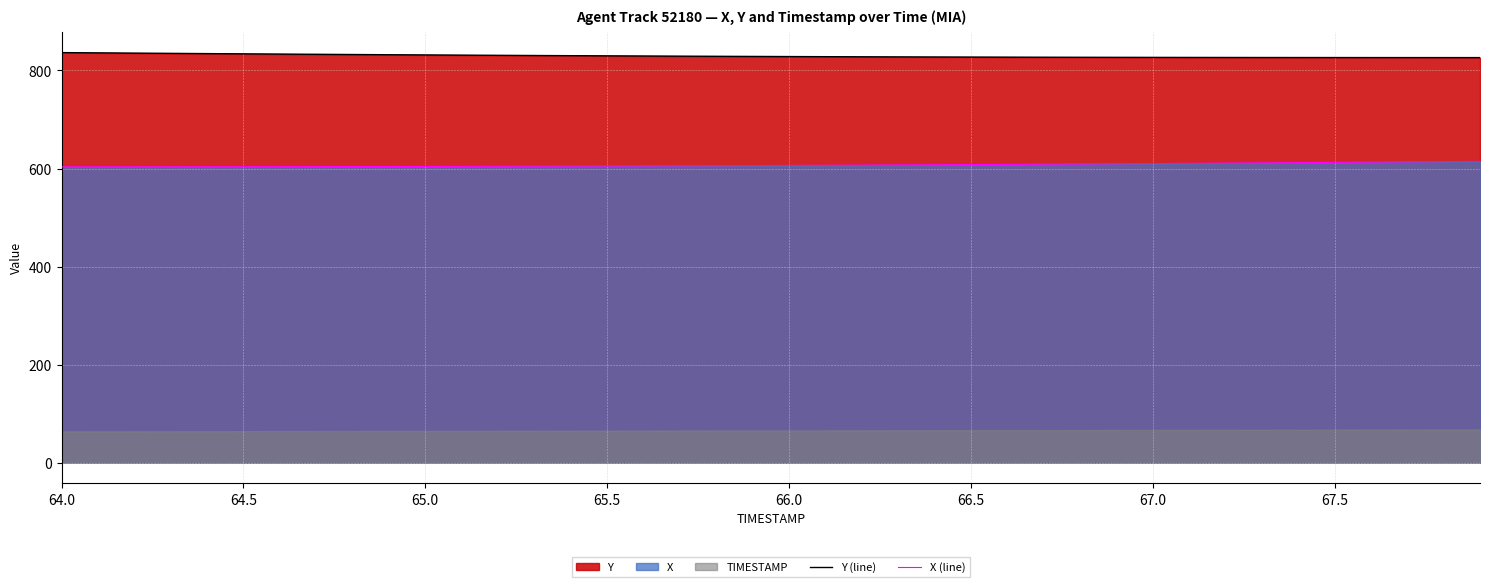

What is the minimum value for X (line)?

603.4